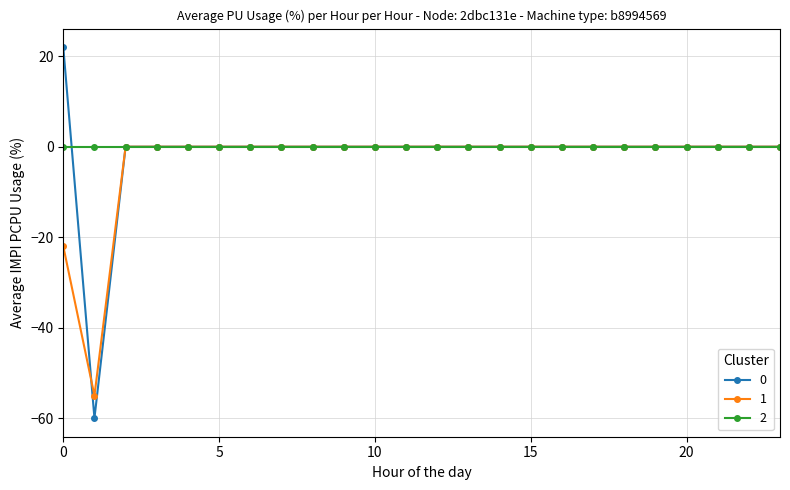

What is the average value of the 0 series?

-2